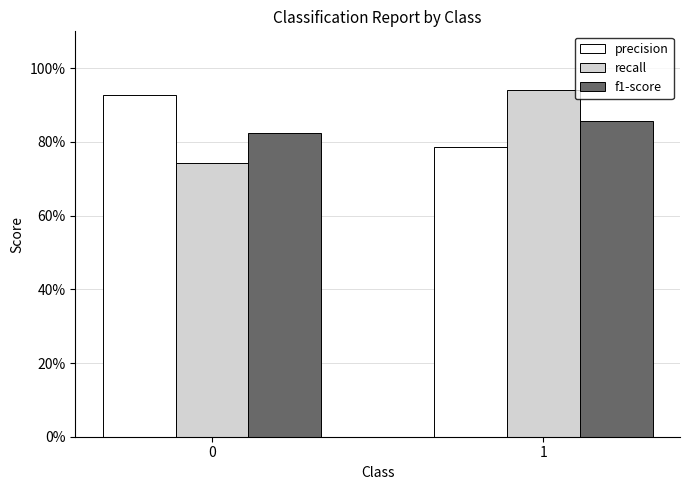

Are the bars grouped side by side (vs. stacked)?

Yes